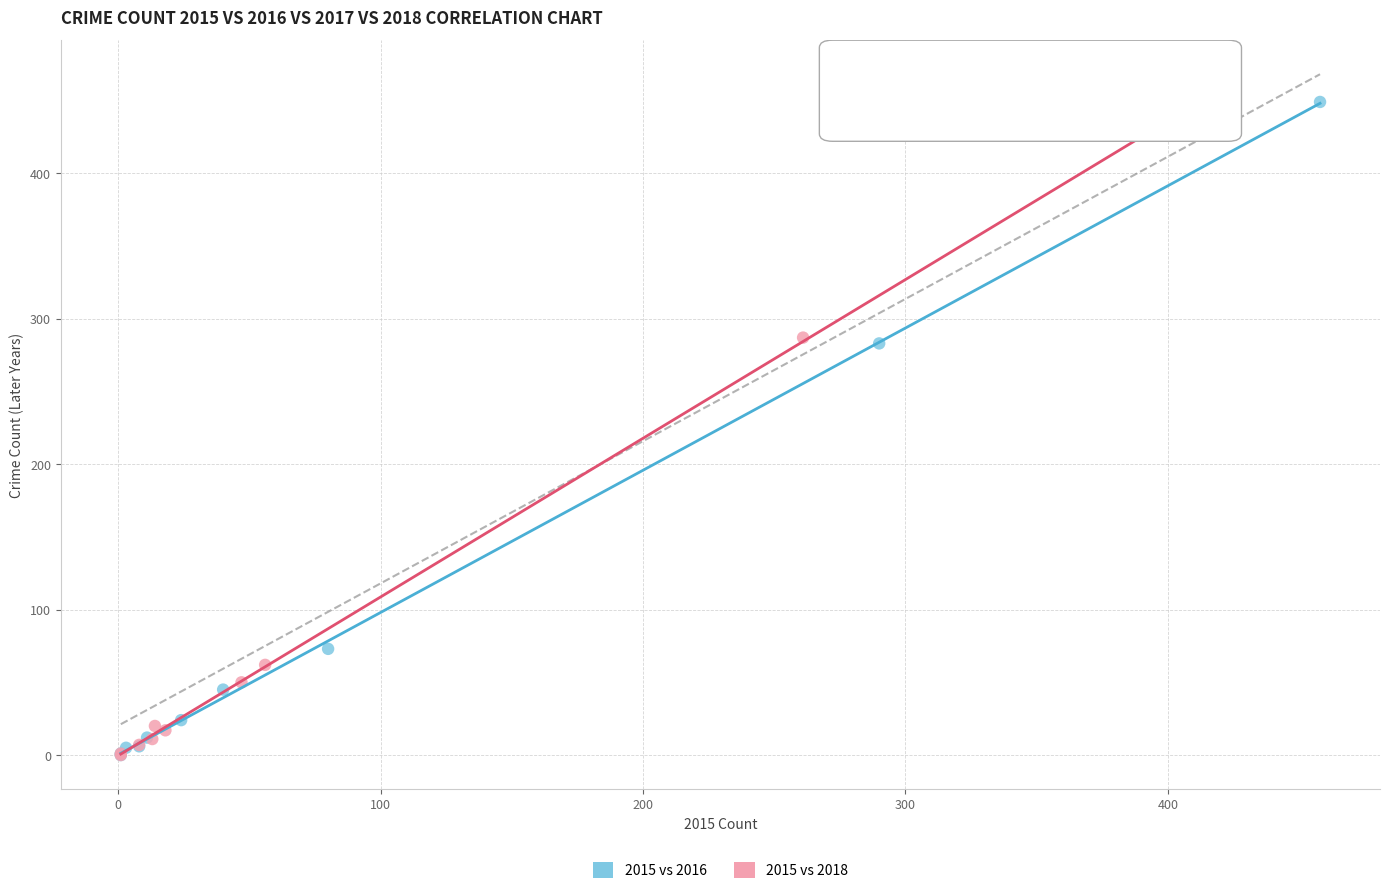

Which series reaches the maximum Y coordinate?

2015 vs 2018